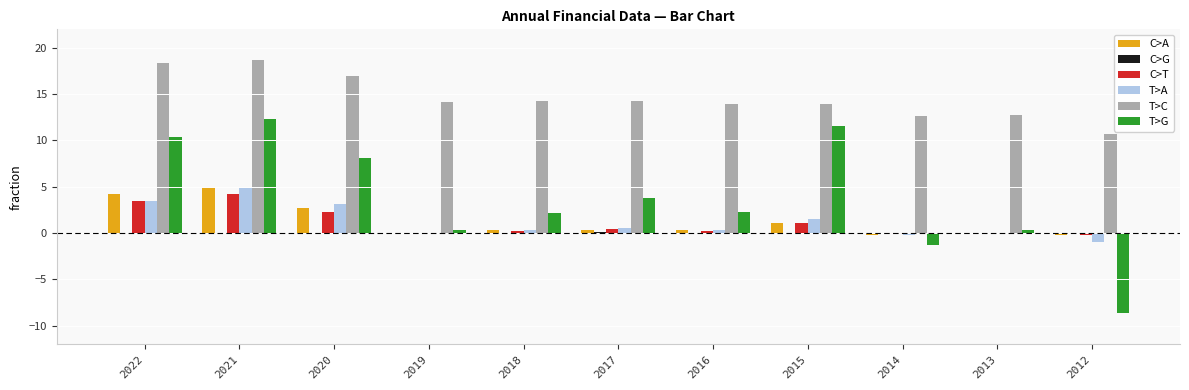

What is the greatest value displayed?

18.7